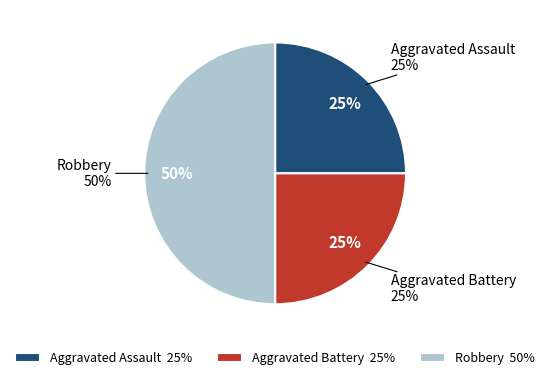

To the nearest percent, what percentage of the pie is Aggravated Battery?

25%